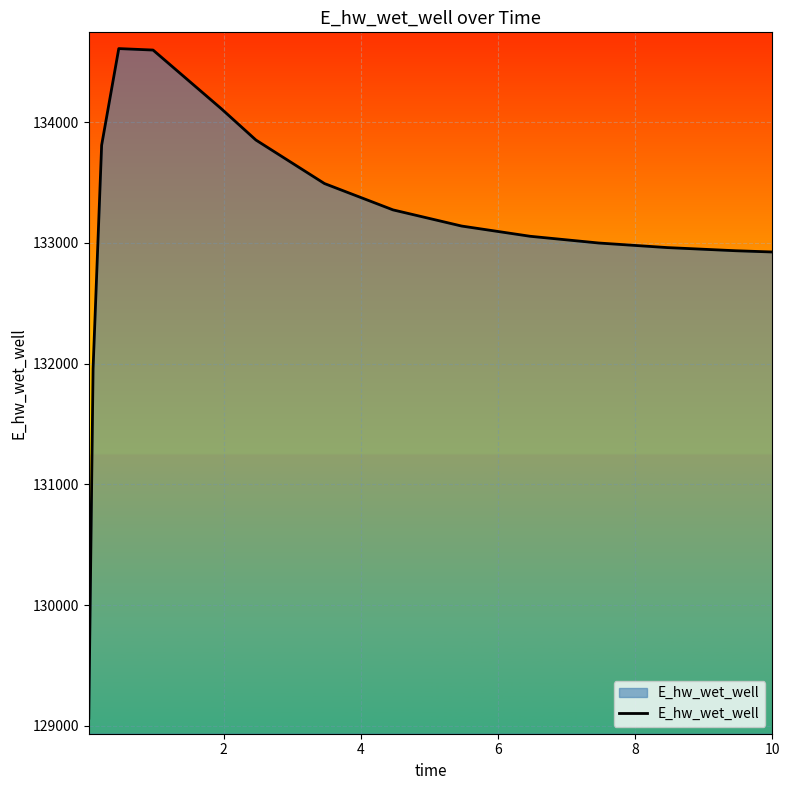

What is the maximum value shown in the chart?

134609.0